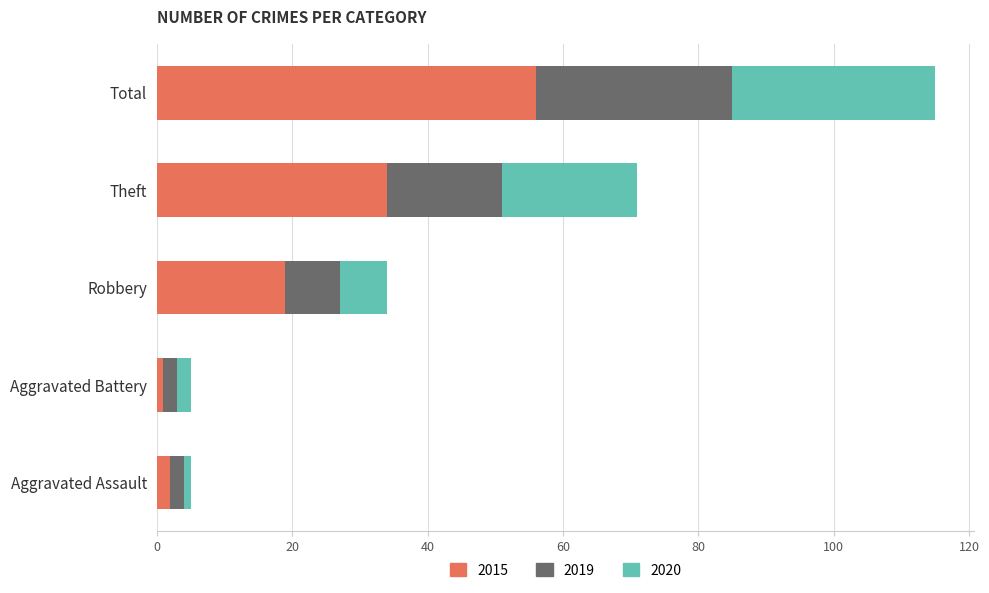

What is the average value of the 2015 series?

22